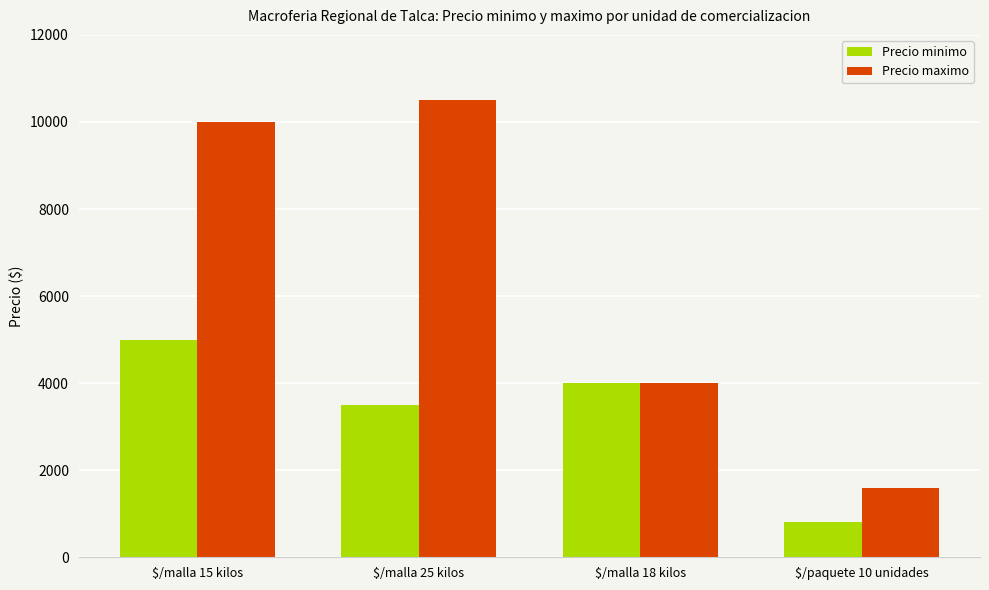

Which series has the largest total across all categories?

Precio maximo